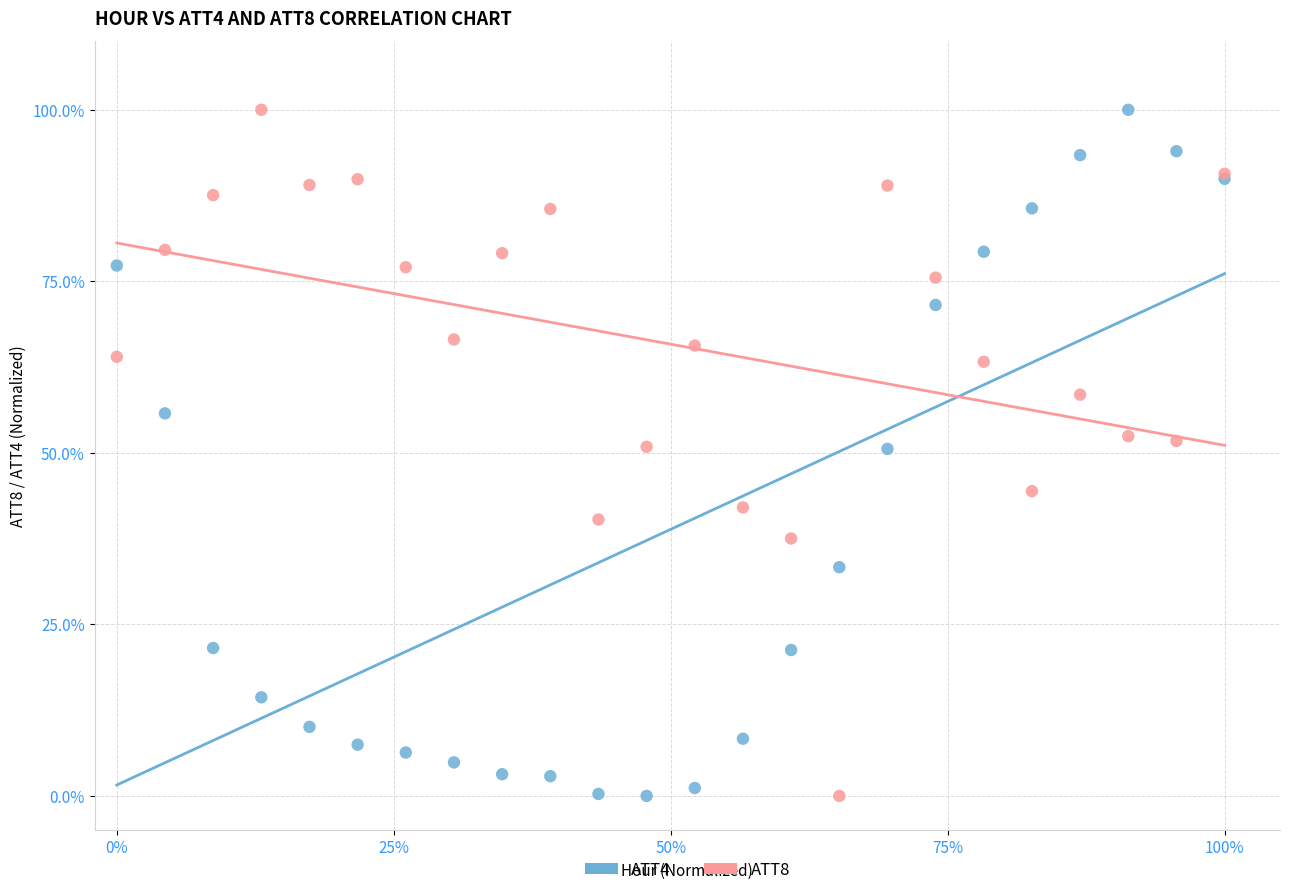

What are all the series names shown in the legend?

ATT4, ATT8